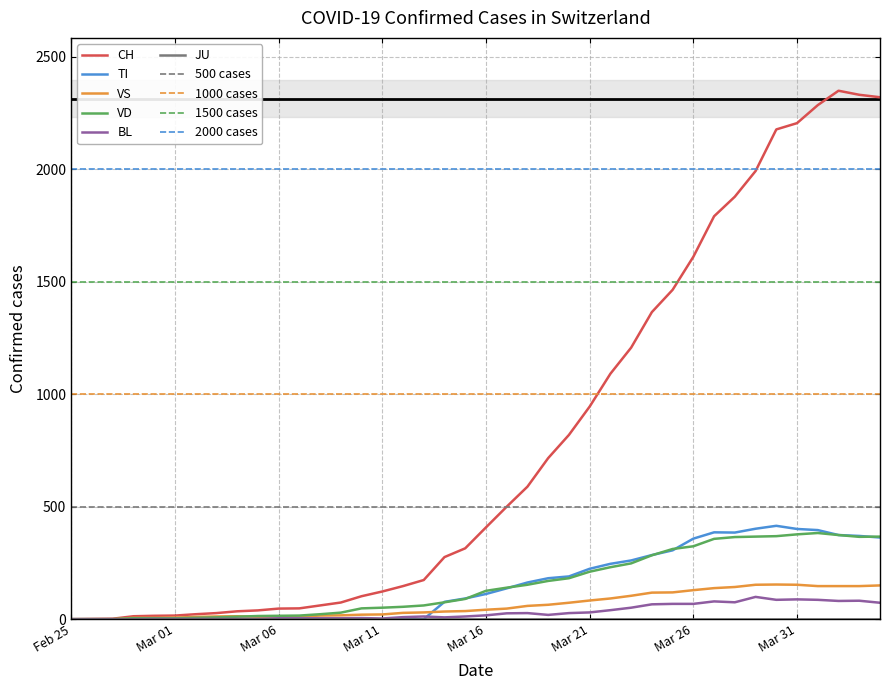

How many data points in VS are above 42?

19